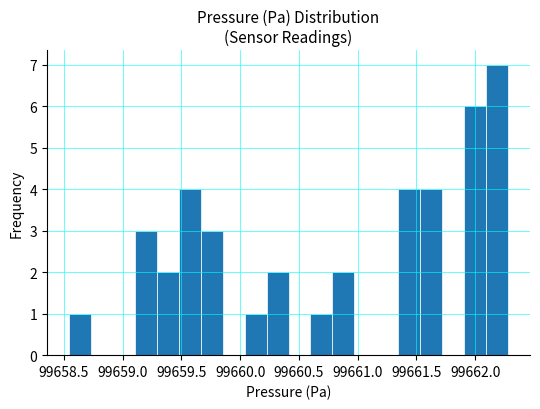

Around what value on the x-axis is the tallest bar? Give the approximate position of its centre, as read against the axis.

99662.20